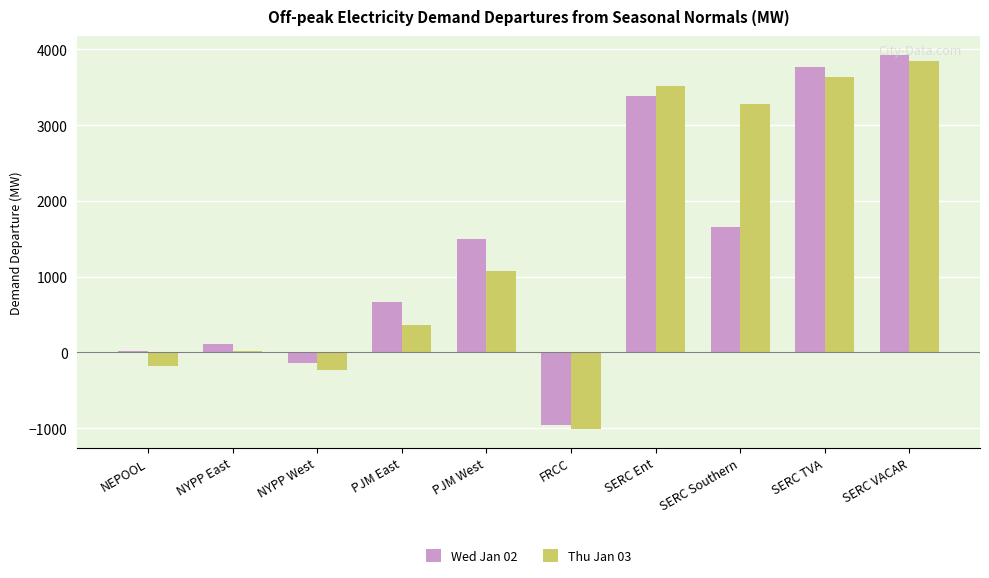

Which category has the highest value in the Thu Jan 03 series?

SERC VACAR